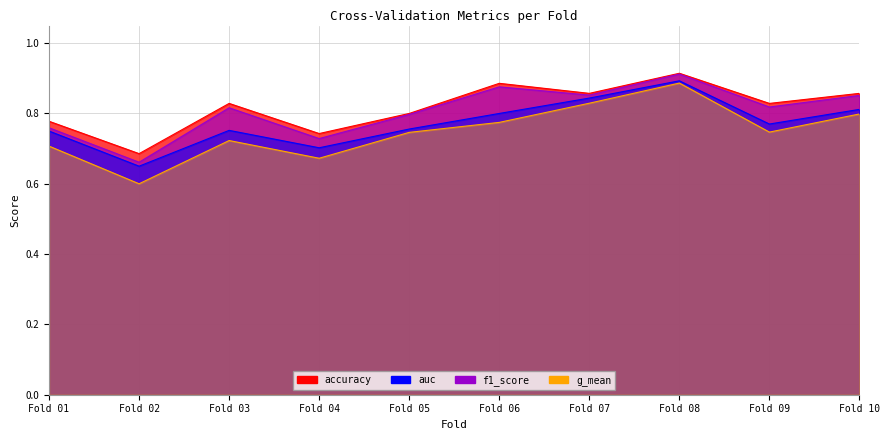

In f1_score, how many points are higher than both neighbors (excluding endpoints)?

3